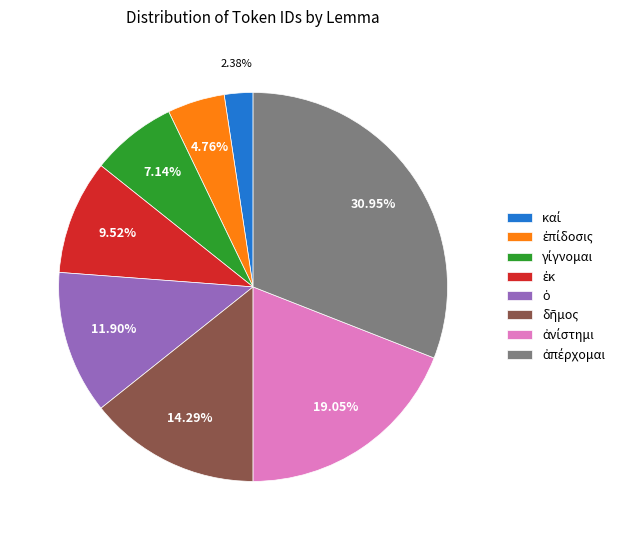

Is there a majority slice in this chart?

No